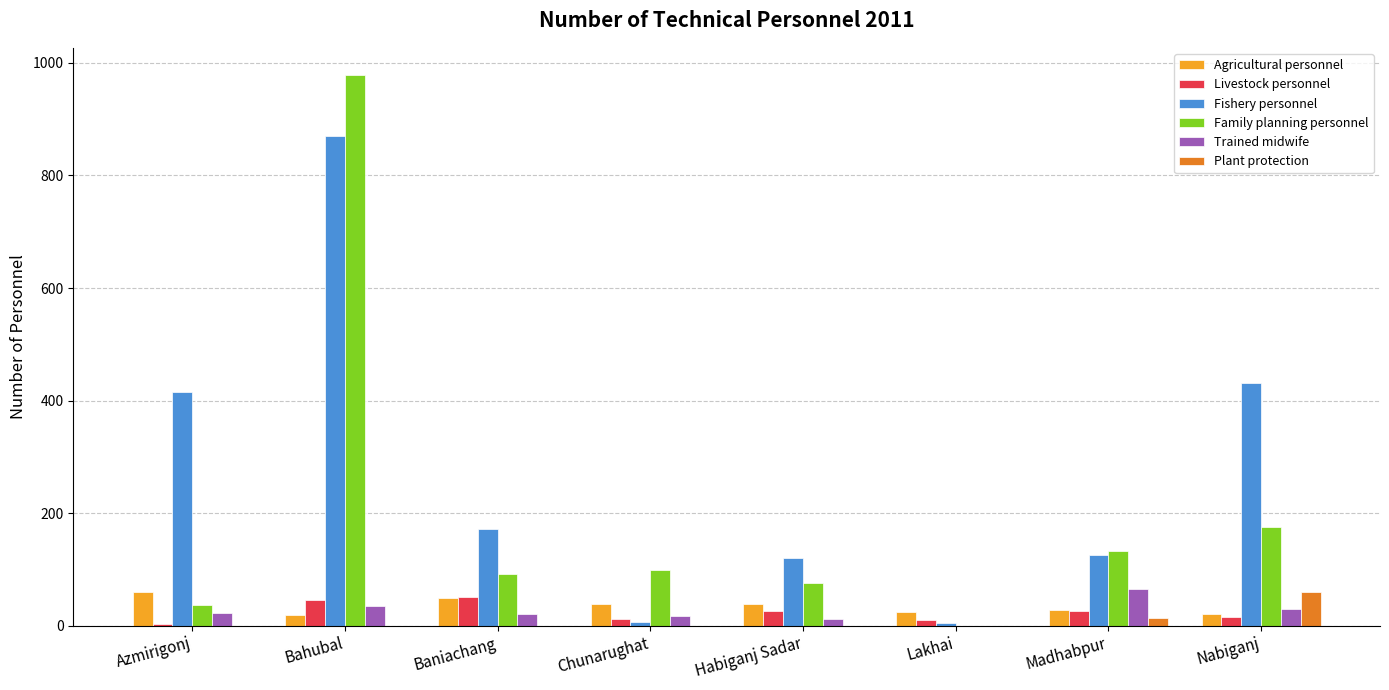

How many groups of bars are there?

8